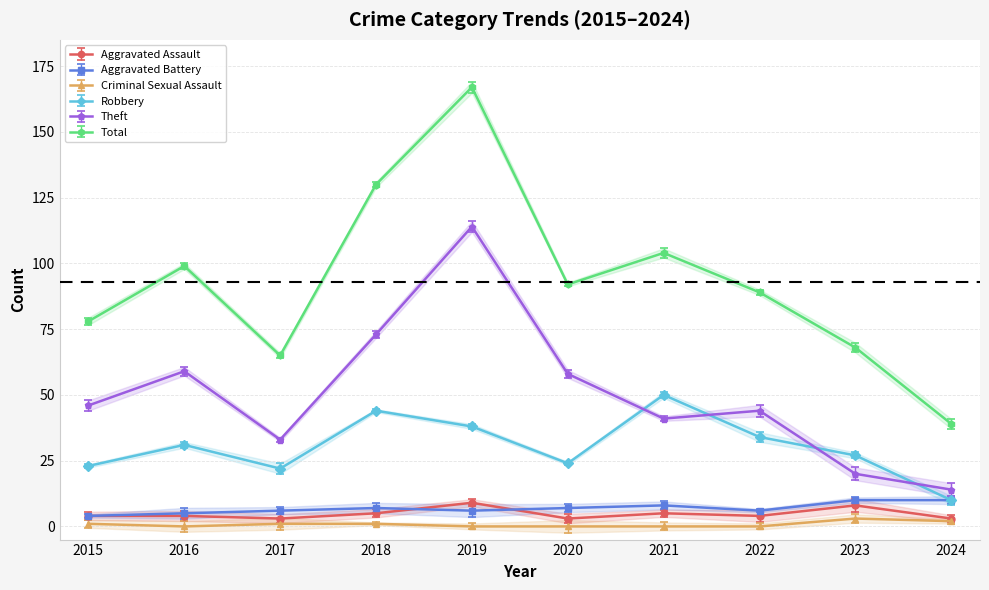

What are all the series names shown in the legend?

Aggravated Assault, Aggravated Battery, Criminal Sexual Assault, Robbery, Theft, Total